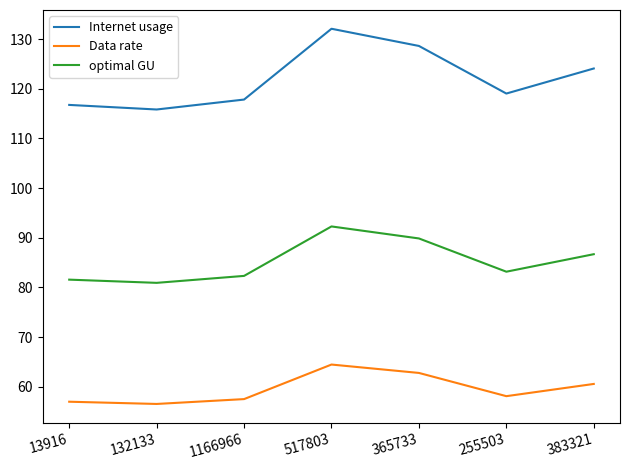

True or false: Internet usage and optimal GU cross at least once.

False